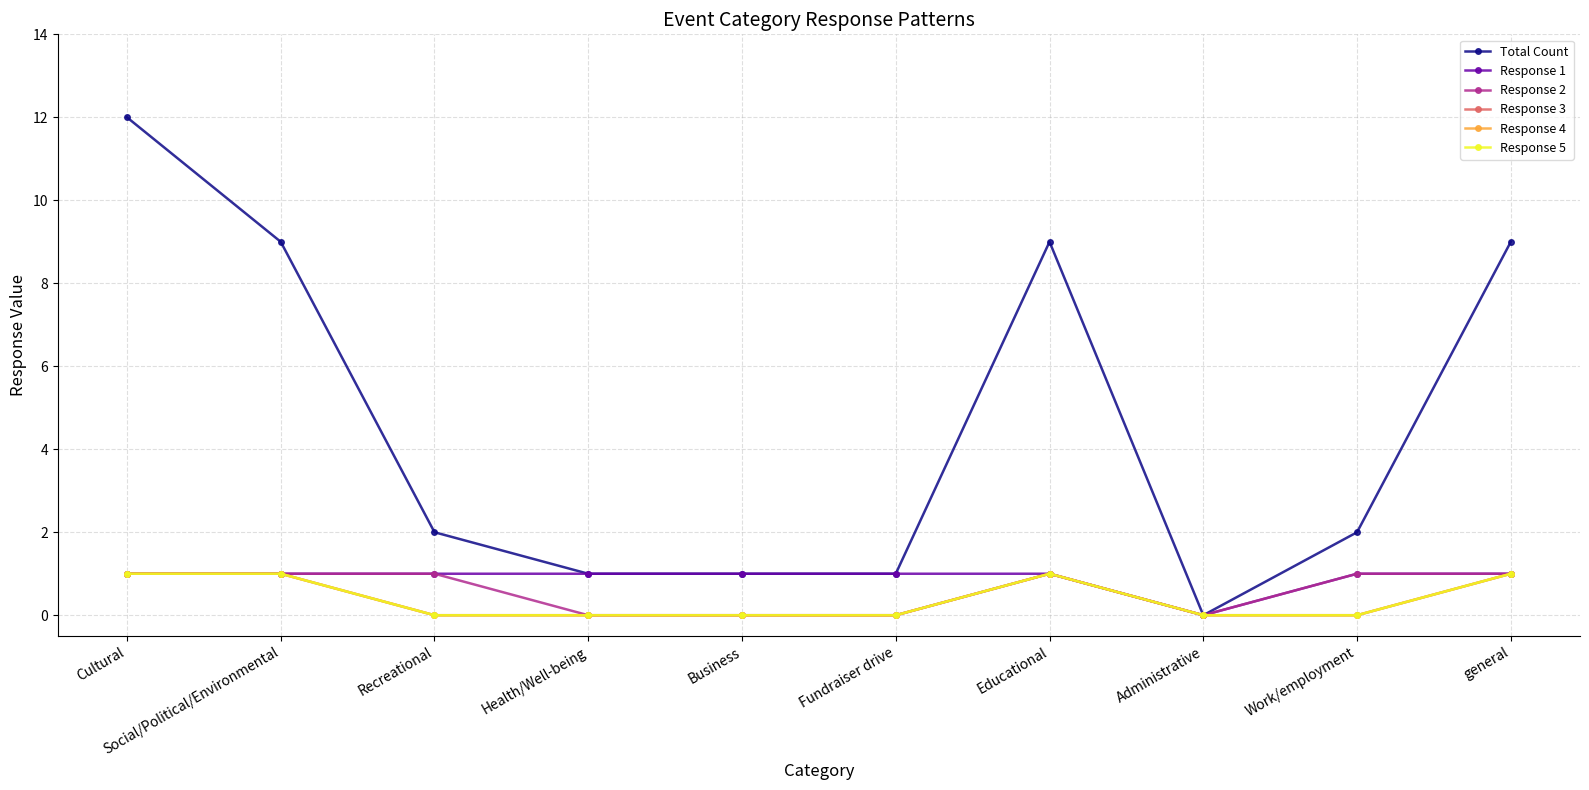

What is the spread (max minus min) of values at Health/Well-being?

1